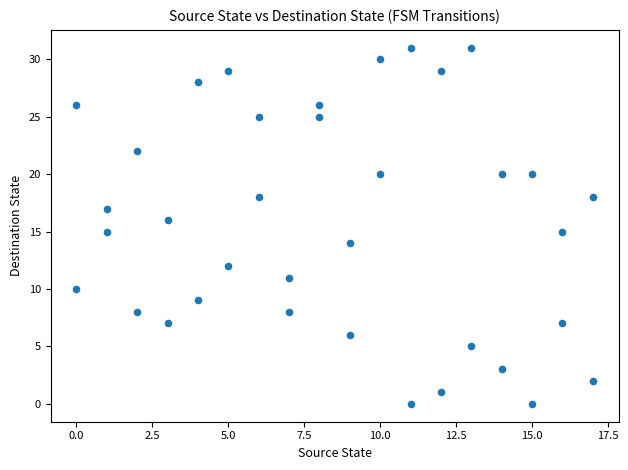

What is the range of Y values (max minus min)?

31